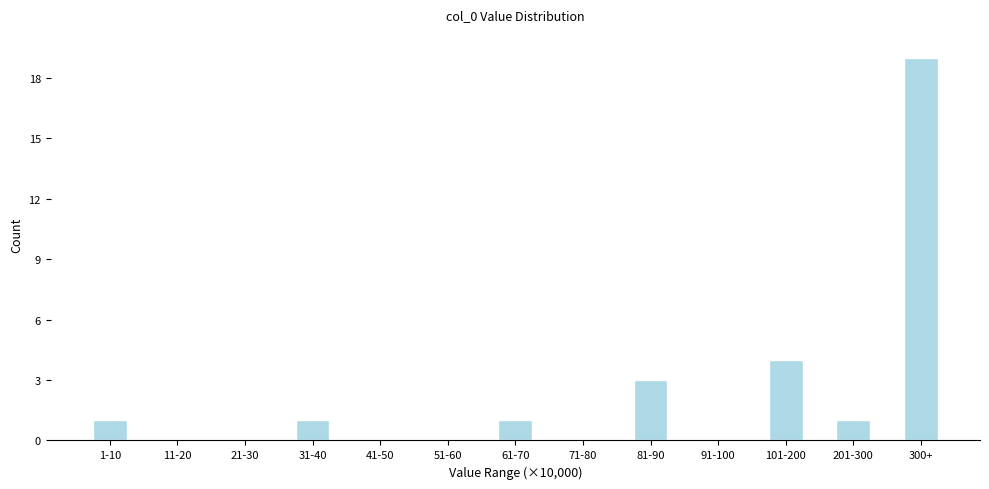

Reading left to right, extract all data points from this chart.

1-10=1	11-20=0	21-30=0	31-40=1	41-50=0	51-60=0	61-70=1	71-80=0	81-90=3	91-100=0	101-200=4	201-300=1	300+=19